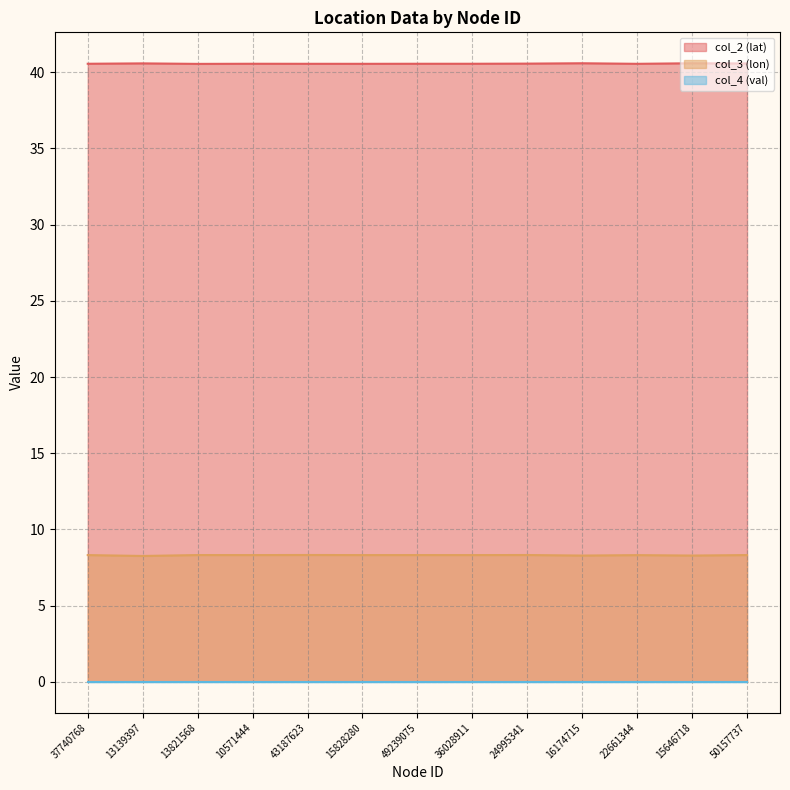

Rank the categories by col_3 (lon) value from highest to lowest.

43187623, 24995341, 13821568, 50157737, 49239075, 10571444, 36028911, 37740768, 15828280, 22661344, 15646718, 16174715, 13139397